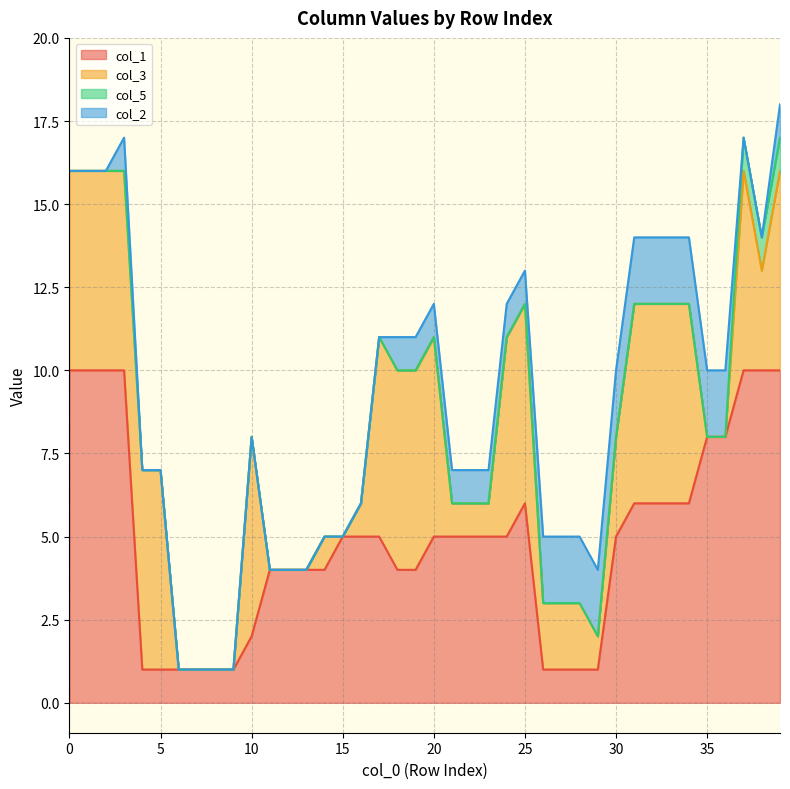

What is the maximum value shown in the chart?

10